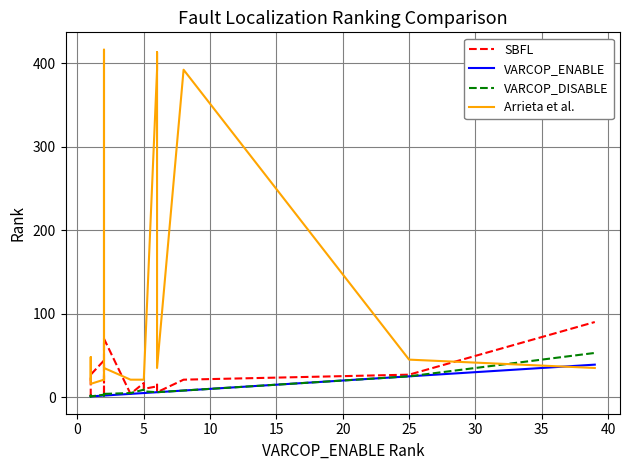

After their last crossing, which series has the higher values: VARCOP_ENABLE or Arrieta et al.?

VARCOP_ENABLE